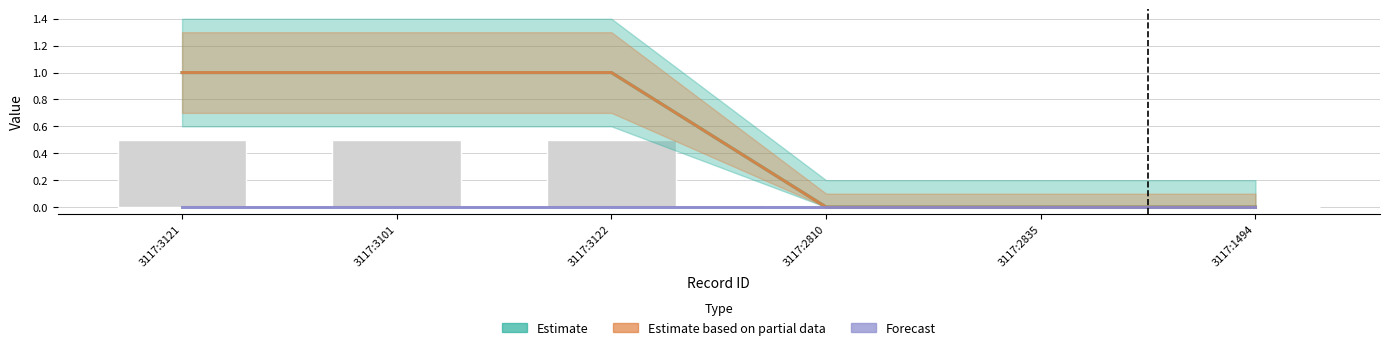

Reading left to right, extract all data points from this chart.

Estimate: 1	1	1	0	0	0
Estimate based on partial data: 1	1	1	0	0	0
Forecast: 0	0	0	0	0	0